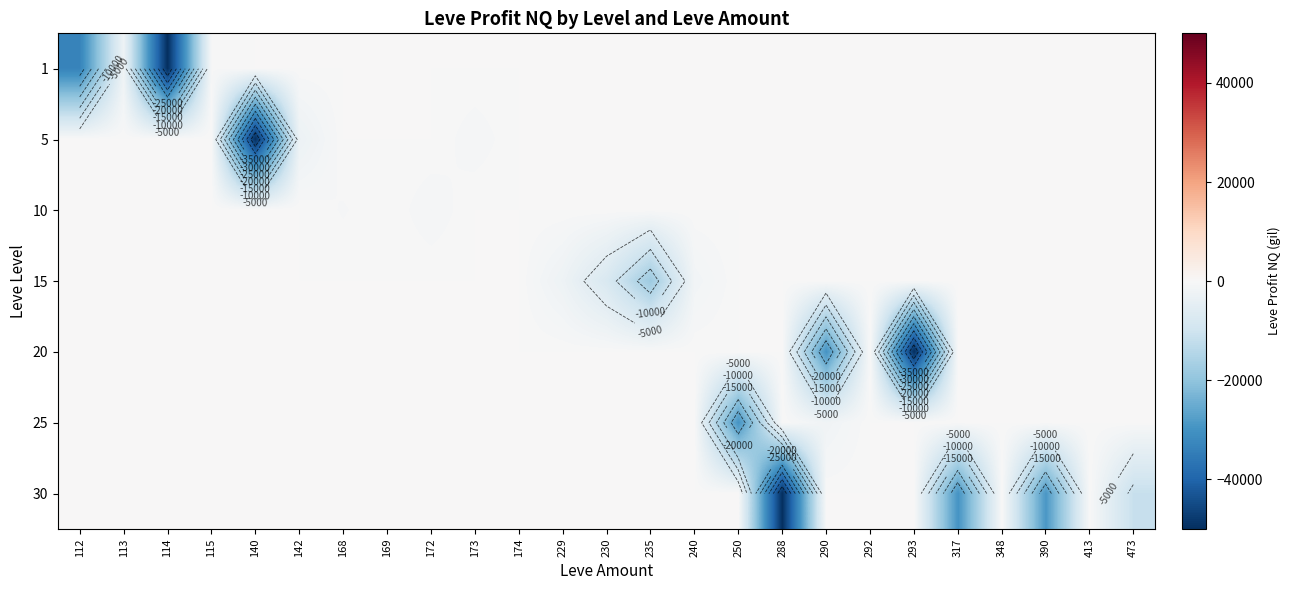

What is the difference between the maximum and minimum values in the 5 series?

49860.0